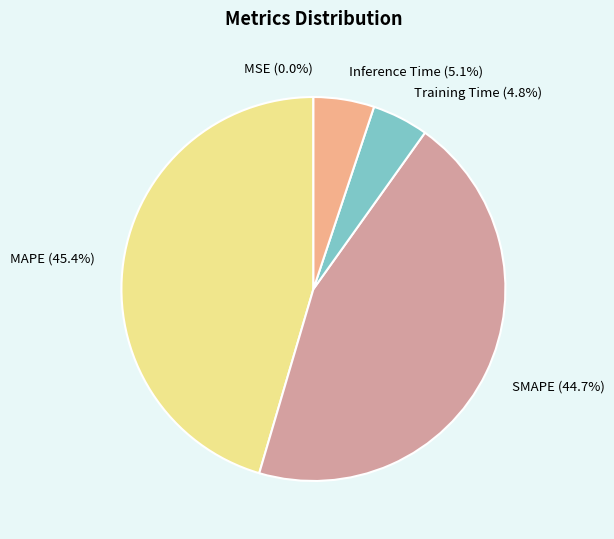

True or false: MAPE accounts for 45% of the total.

True